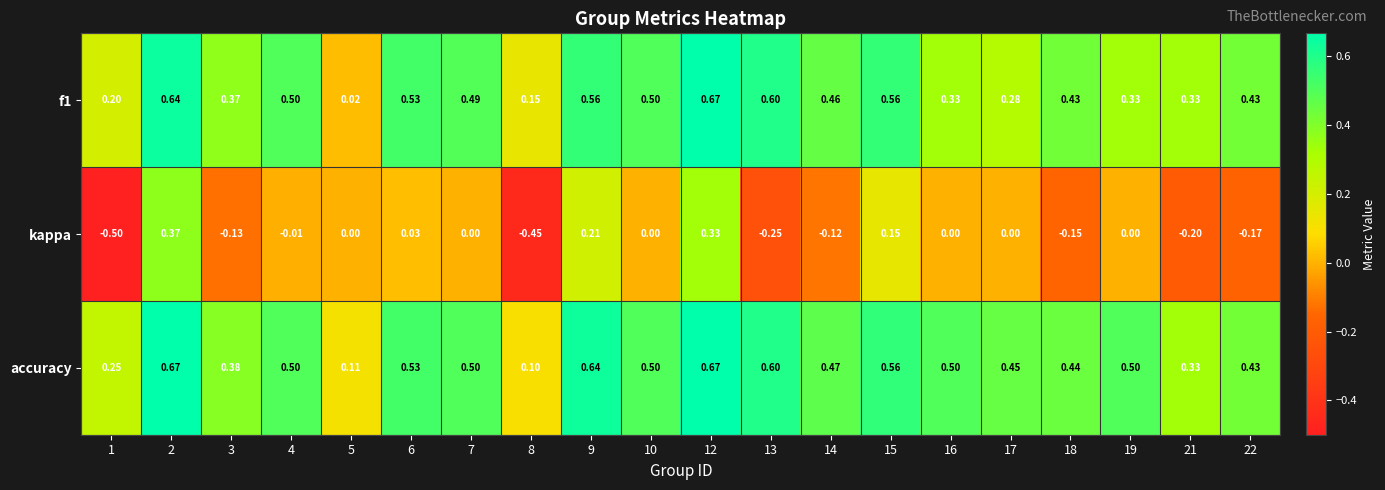

Which series has the largest total across all categories?

accuracy